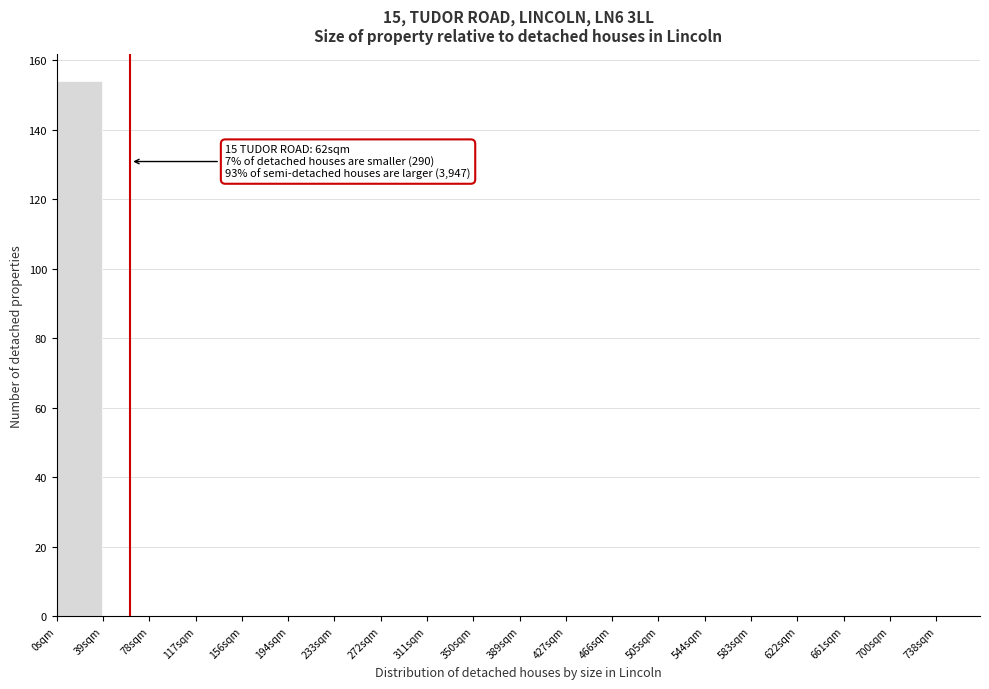

Which range on the x-axis has the tallest bar?

0 to 39